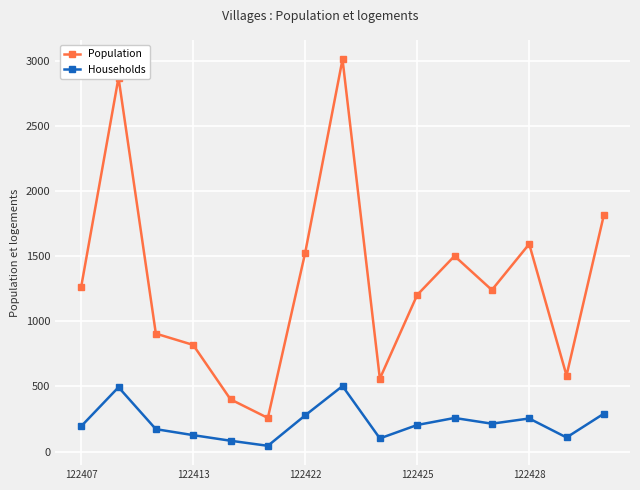

True or false: Population and Households intersect in this chart.

False